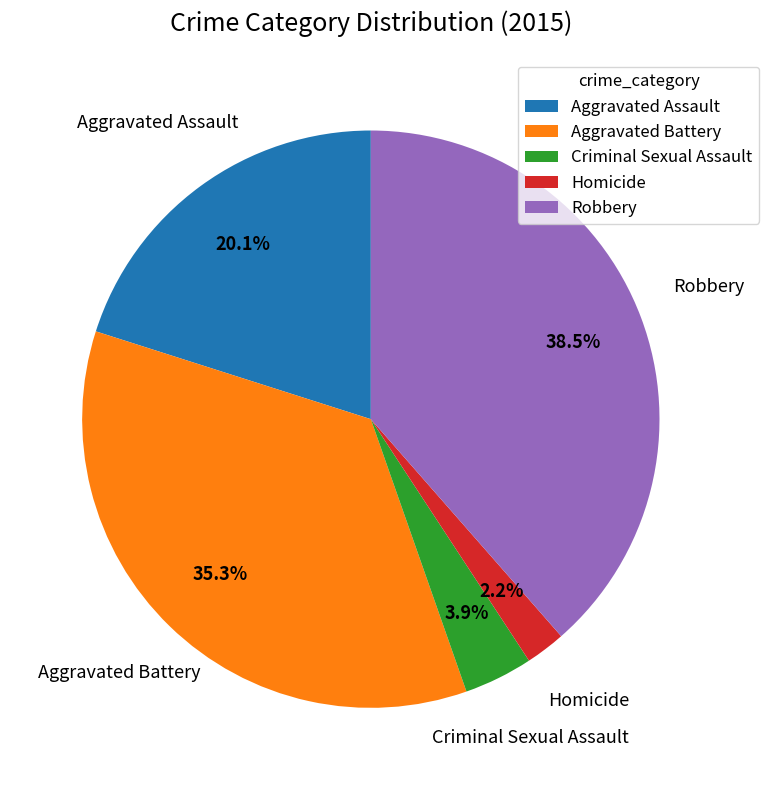

True or false: Homicide accounts for 2% of the total.

True